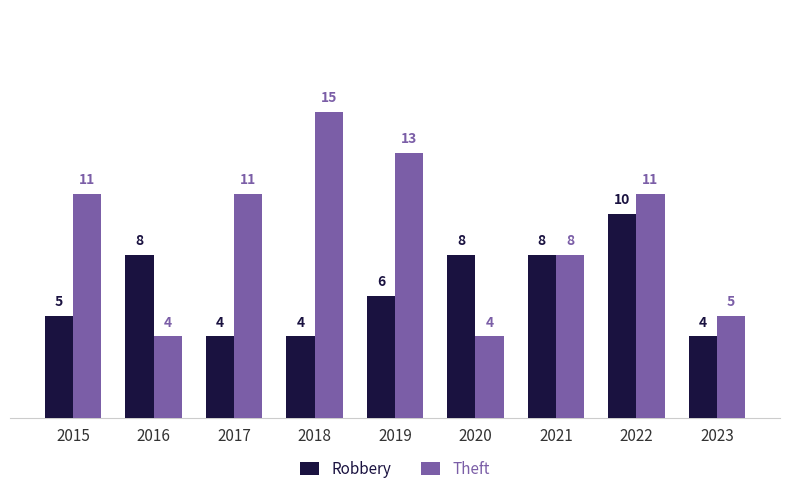

What is the difference between the second highest and second lowest values in the Robbery series?

4